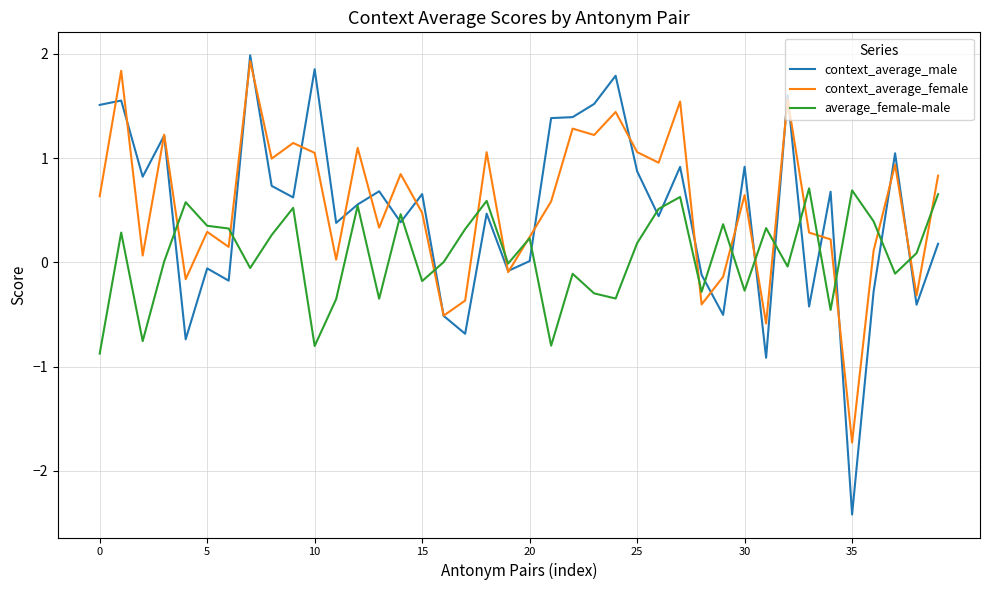

What is the maximum value shown in the chart?

2.0